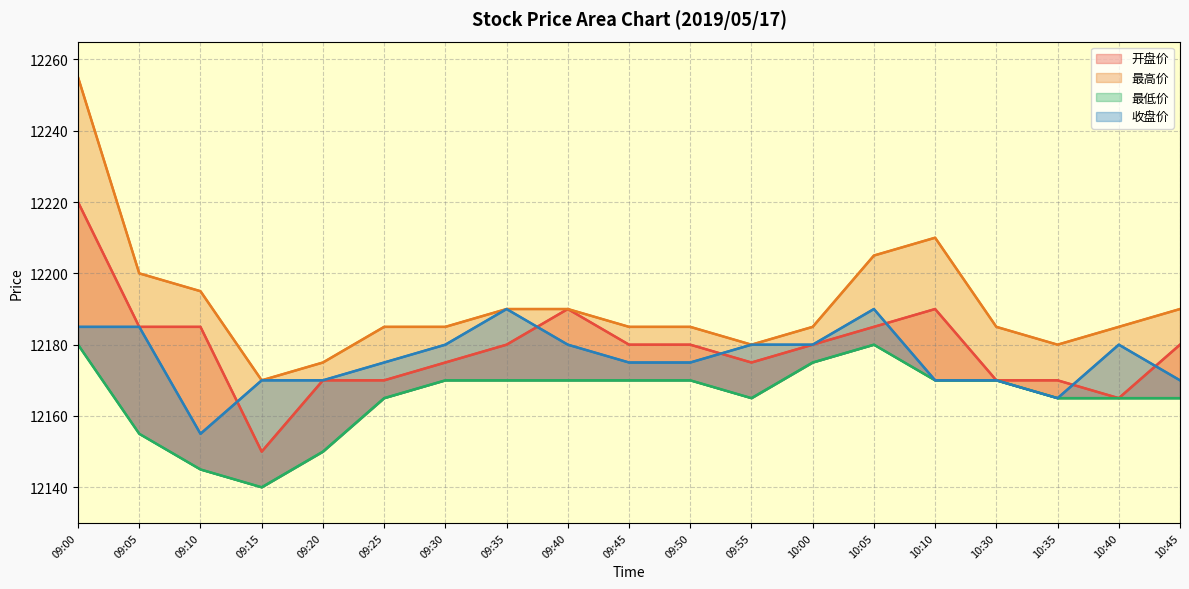

What are all the series names shown in the legend?

开盘价, 最高价, 最低价, 收盘价